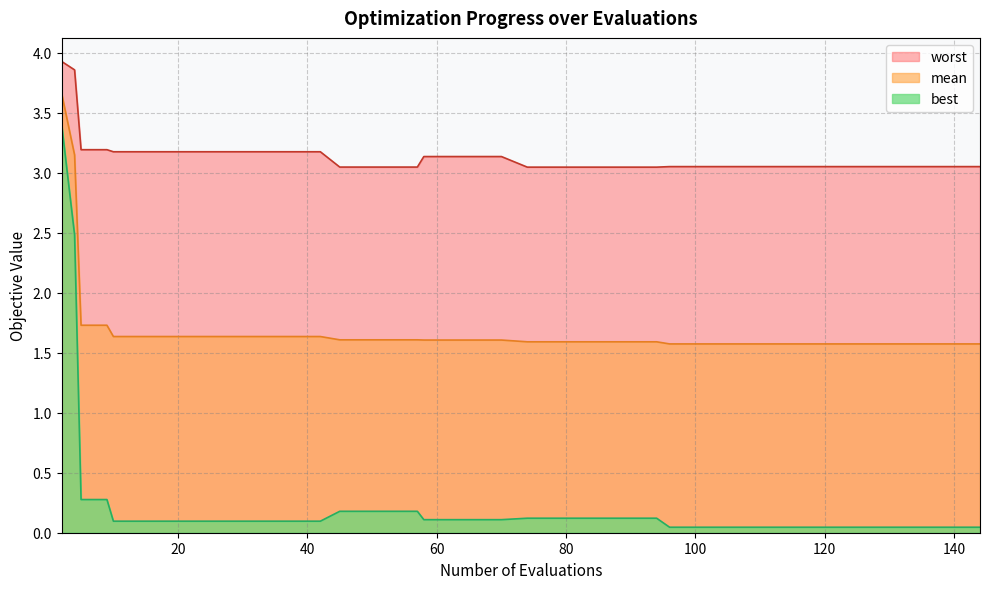

Which series has the largest range (max minus min)?

best